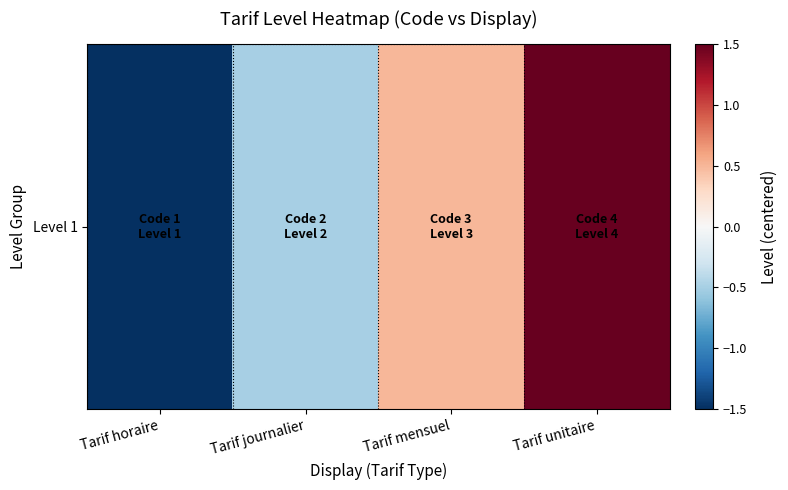

What is the change in value from Tarif journalier to Tarif mensuel?

+1.0